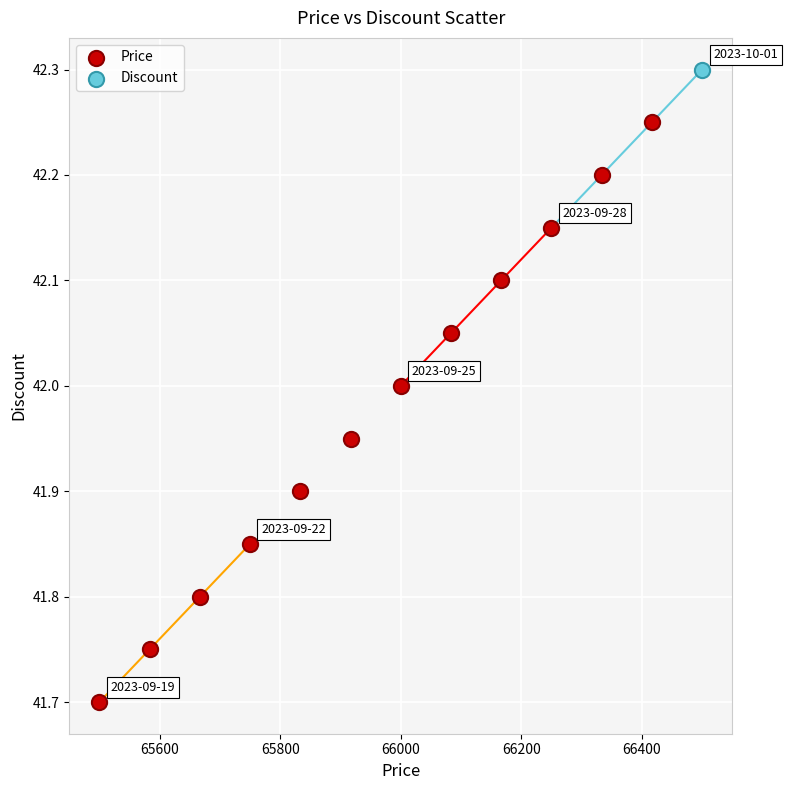

What are all the series names shown in the legend?

Price, Discount